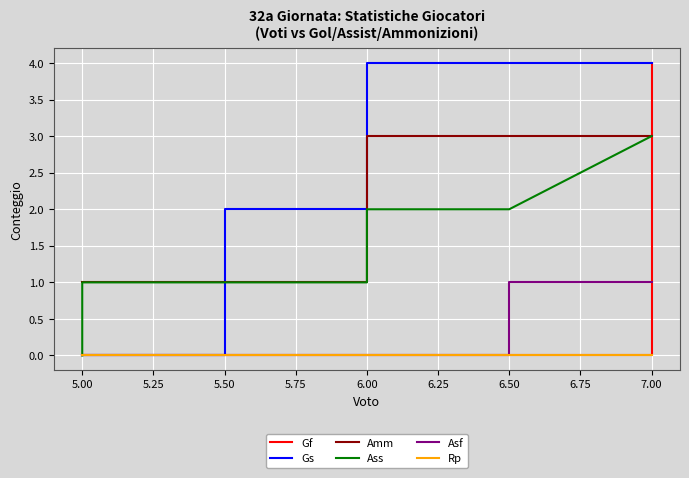

What are all the series names shown in the legend?

Gf, Gs, Amm, Ass, Asf, Rp